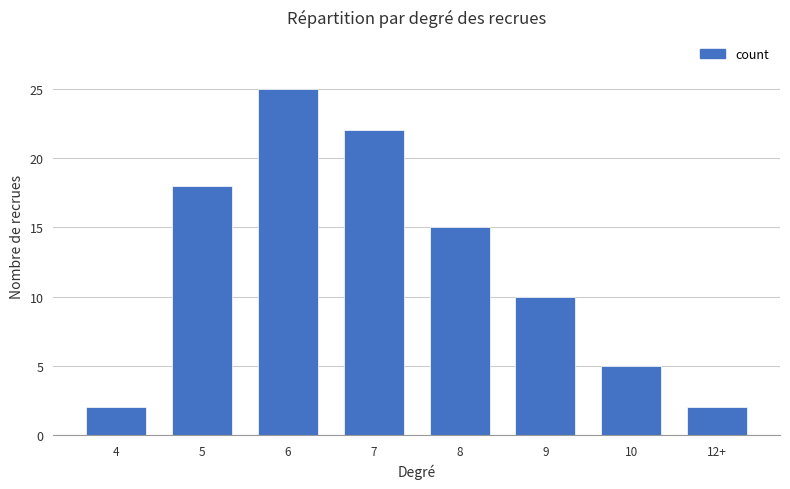

Reading right to left, list all the values displayed in this chart.

2	5	10	15	22	25	18	2